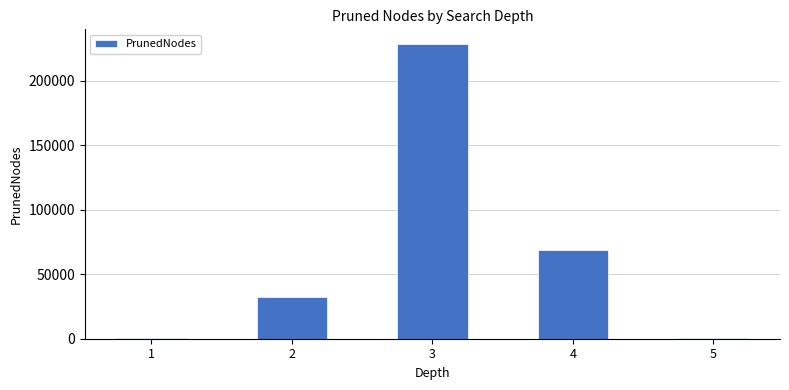

What is the sum of all values?

330418